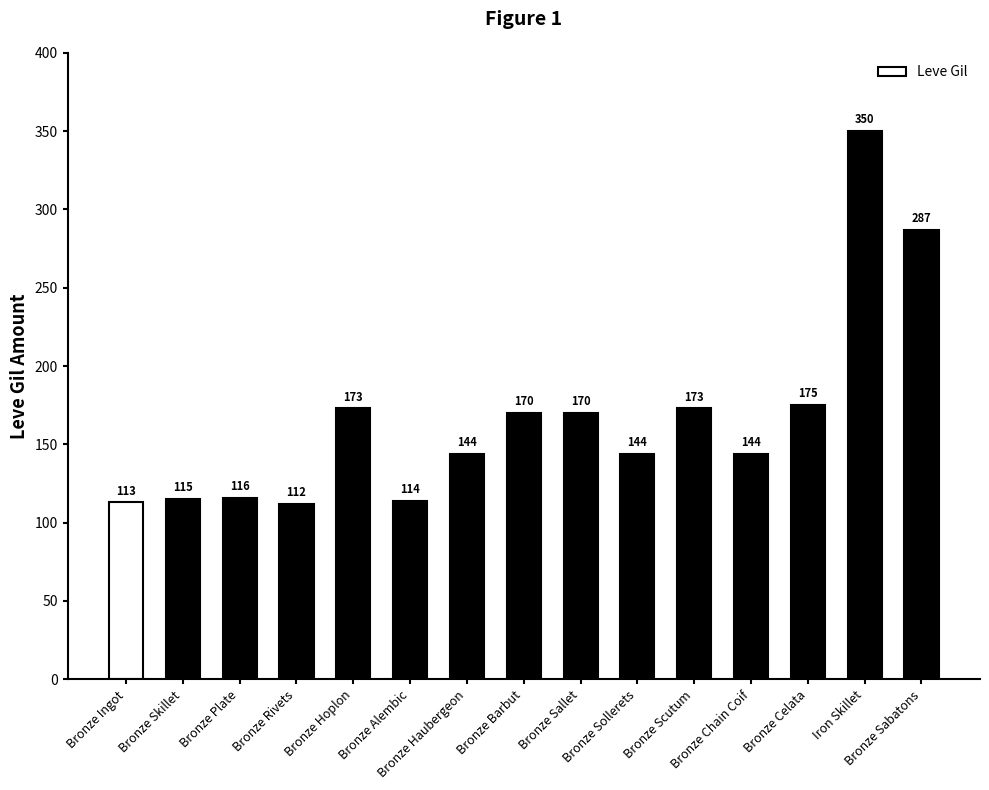

The chart shows a value of 144 at Bronze Sollerets. True or false?

True